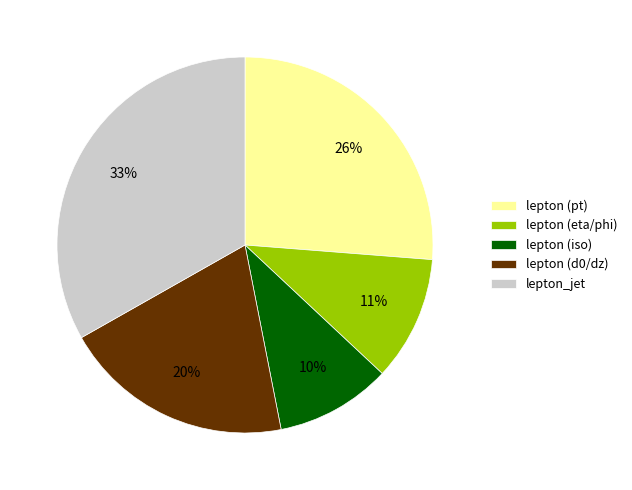

Rank the categories by value from highest to lowest.

lepton_jet, lepton (pt), lepton (d0/dz), lepton (eta/phi), lepton (iso)